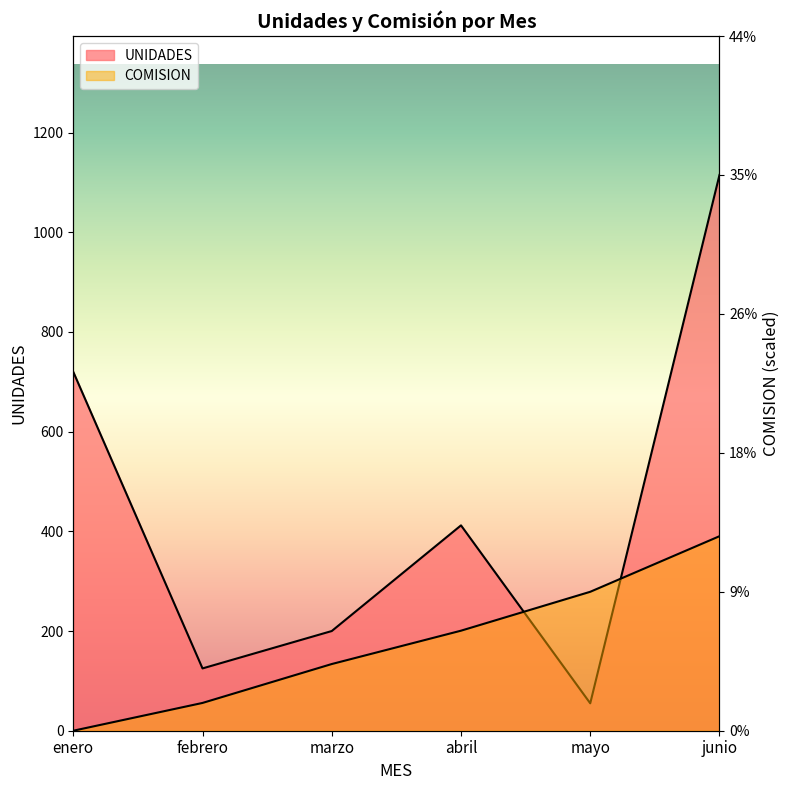

Reading left to right, transcribe all the data shown in this chart.

UNIDADES: 720.0	125.0	200.0	412.0	55.0	1115.0
COMISION: 0.0	55.8	133.8	200.7	278.8	390.2